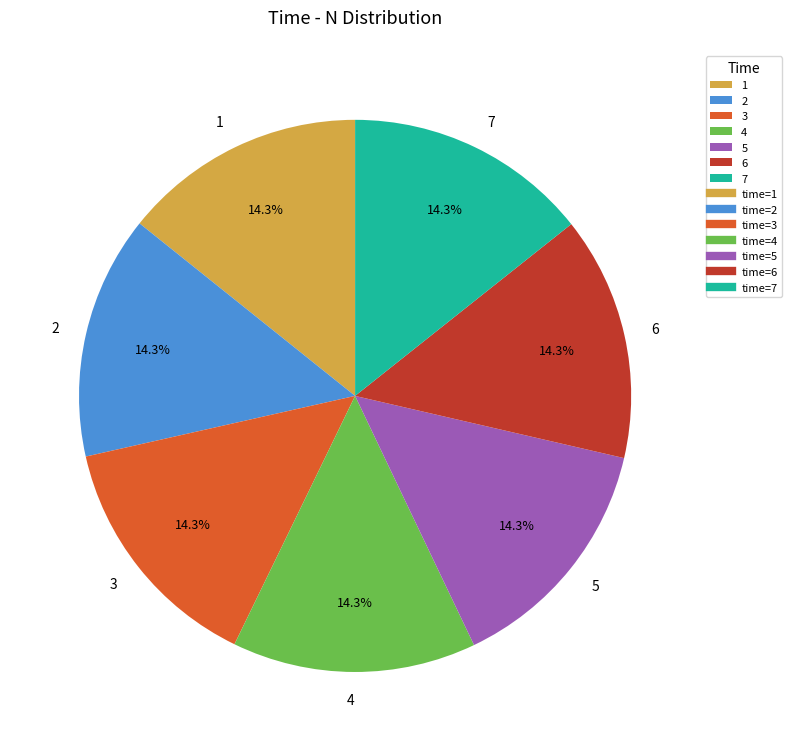

Is there any slice that represents more than half of the pie?

No